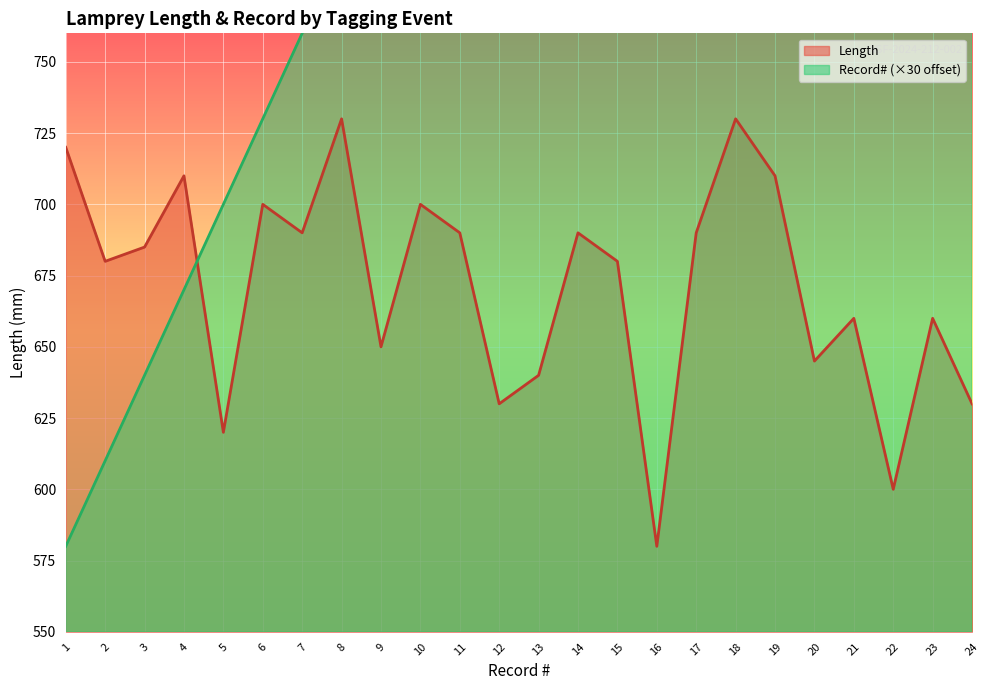

Does the chart display data point markers on the line(s)?

No